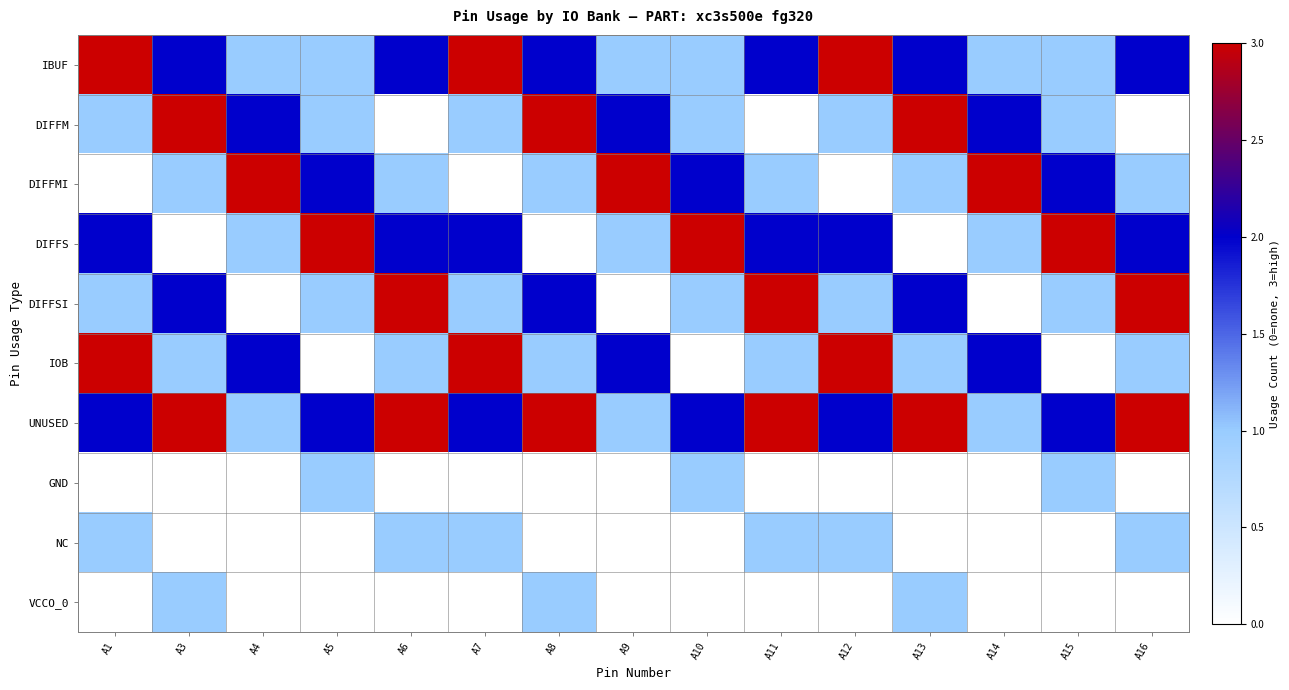

What is the difference between the highest and lowest values at A3?

3